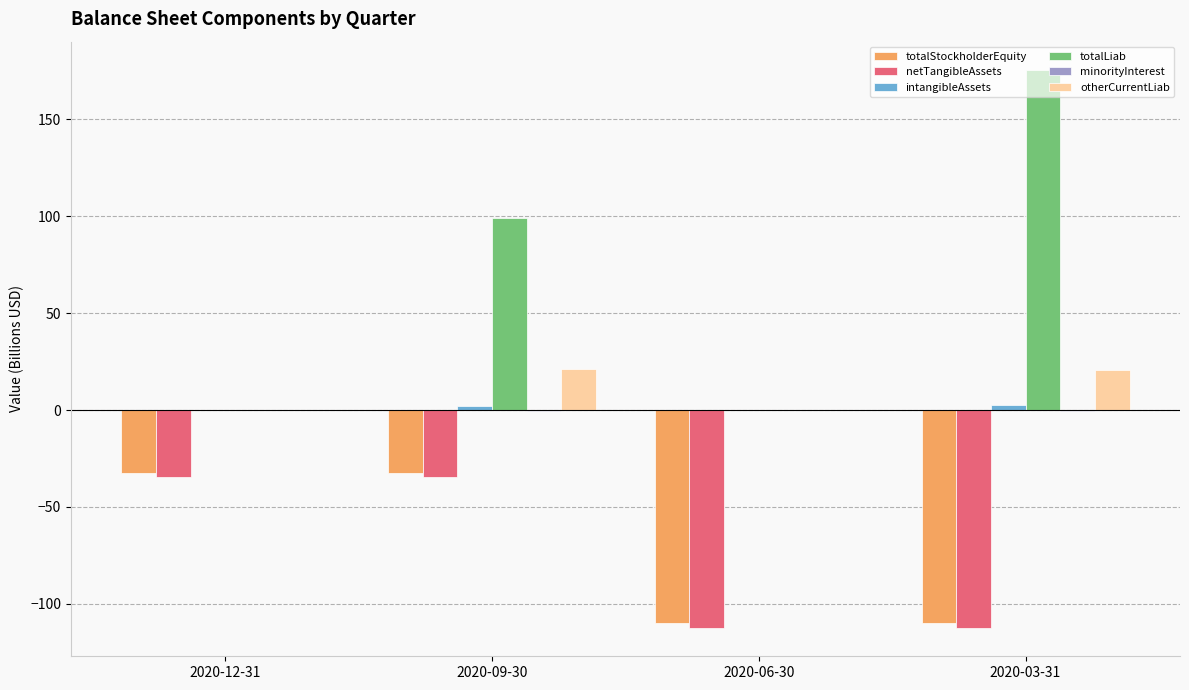

What is the sum of all totalStockholderEquity values?

-284.2